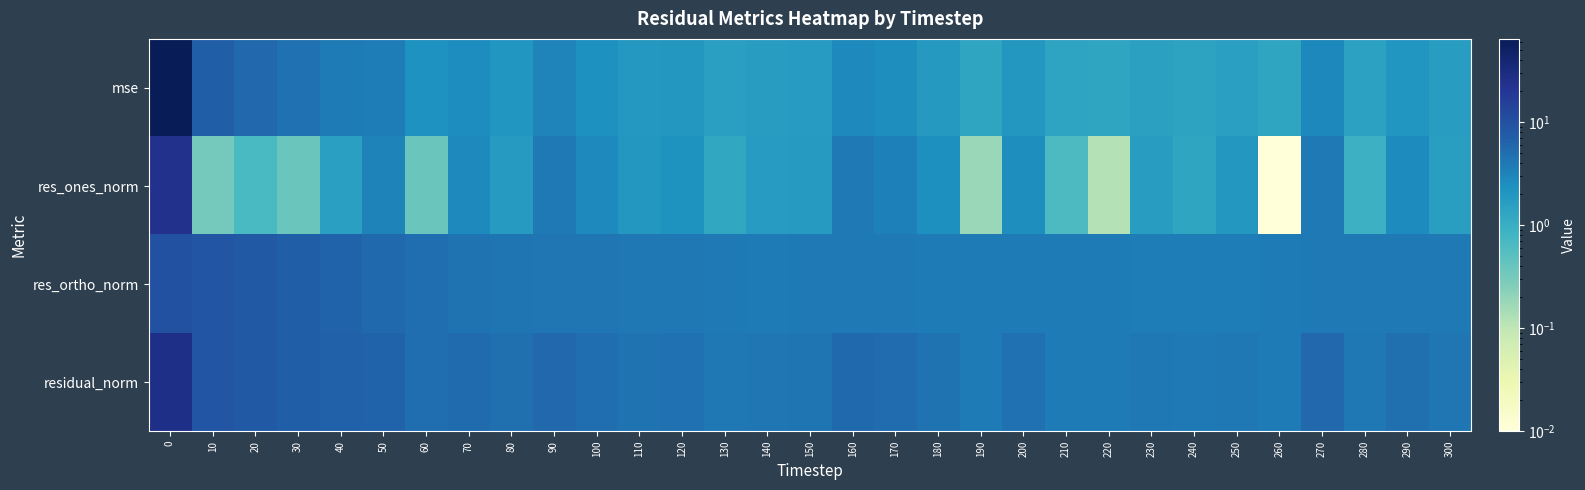

Reading right to left, transcribe all the data shown in this chart.

mse: 300=1.6	290=2.1	280=1.5	270=2.9	260=1.3	250=1.6	240=1.4	230=1.5	220=1.3	210=1.4	200=2.0	190=1.3	180=1.9	170=2.5	160=2.8	150=1.8	140=1.6	130=1.6	120=2.0	110=1.9	100=2.3	90=3.1	80=2.1	70=2.6	60=2.2	50=3.6	40=3.9	30=4.7	20=5.8	10=7.2	0=64.4
res_ones_norm: 300=1.6	290=2.7	280=0.9	270=4.0	260=0.0	250=2.0	240=1.3	230=1.7	220=0.1	210=0.7	200=2.5	190=0.2	180=2.4	170=3.5	160=4.0	150=1.8	140=1.7	130=1.2	120=2.2	110=2.0	100=2.9	90=4.0	80=1.8	70=2.9	60=0.4	50=3.2	40=1.6	30=0.4	20=0.7	10=0.3	0=24.6
res_ortho_norm: 300=3.9	290=3.9	280=3.9	270=4.0	260=3.8	250=3.6	240=3.7	230=3.7	220=3.8	210=3.8	200=3.9	190=3.8	180=3.8	170=4.0	160=3.9	150=4.0	140=3.9	130=4.0	120=4.1	110=4.1	100=4.2	90=4.2	80=4.5	70=4.6	60=5.0	50=5.5	40=6.3	30=7.2	20=8.0	10=8.9	0=10.0
residual_norm: 300=4.3	290=4.8	280=4.0	270=5.7	260=3.8	250=4.2	240=3.9	230=4.1	220=3.8	210=3.9	200=4.6	190=3.8	180=4.5	170=5.2	160=5.6	150=4.4	140=4.3	130=4.2	120=4.7	110=4.6	100=5.1	90=5.8	80=4.8	70=5.4	60=5.0	50=6.3	40=6.5	30=7.2	20=8.0	10=8.9	0=26.6